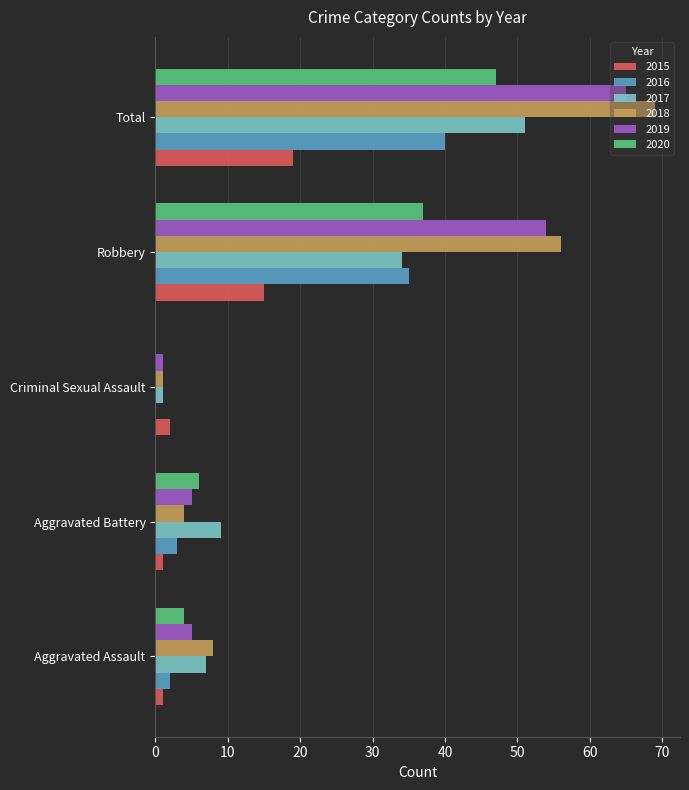

How many series are shown in this chart?

6